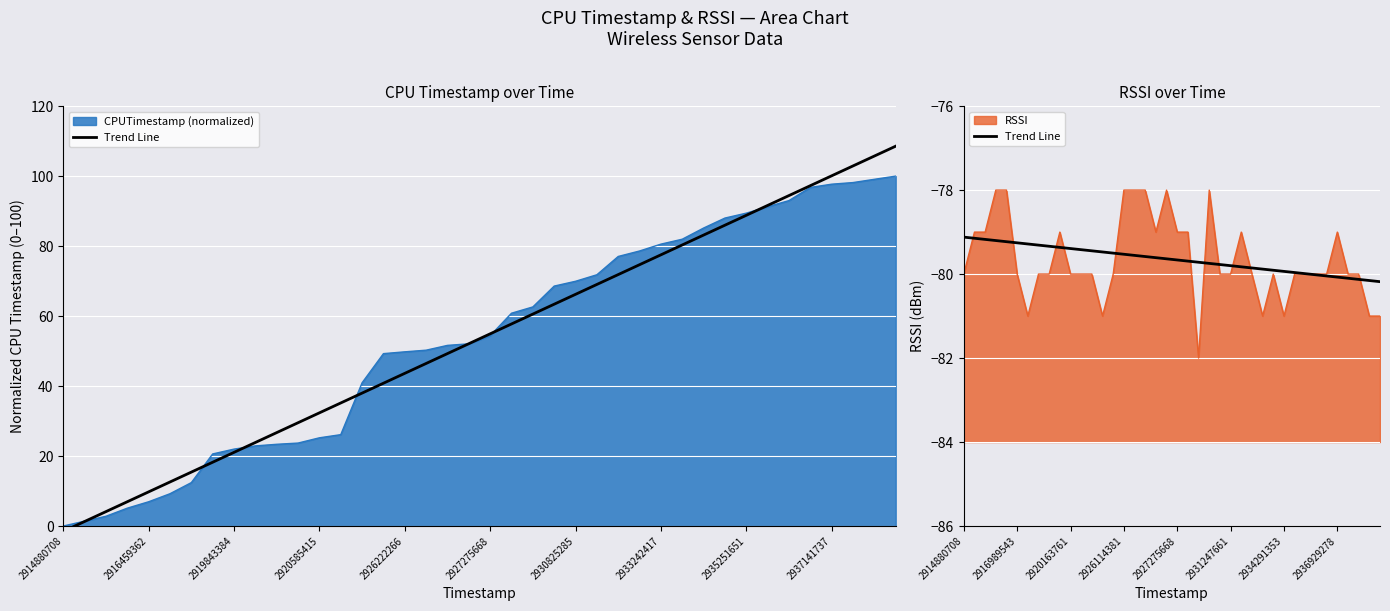

Does the chart display data point markers on the line(s)?

No